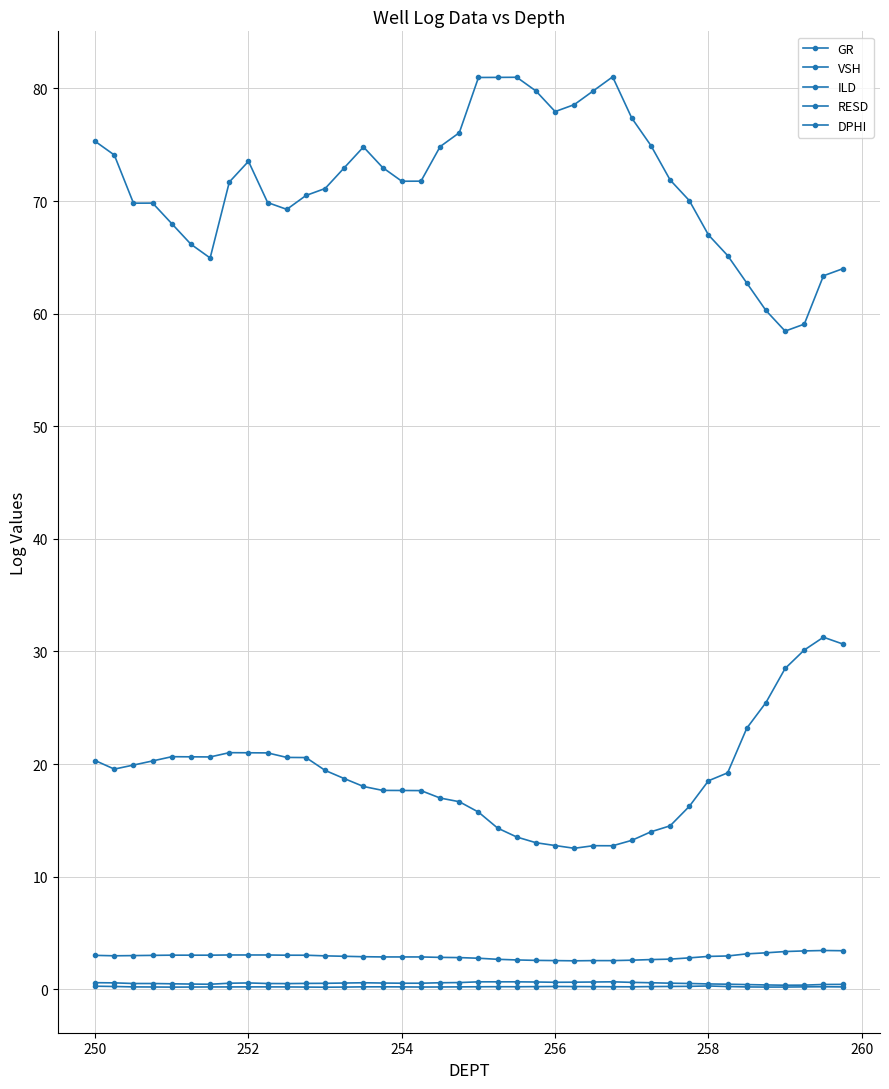

How many series are shown in this chart?

5